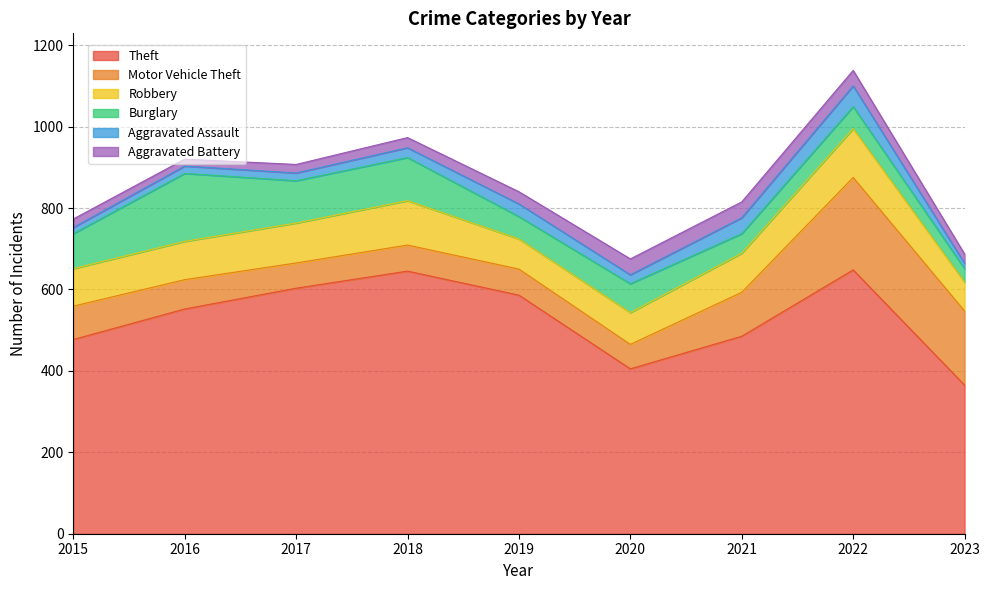

Where is Motor Vehicle Theft nearest to the value 143?

2021